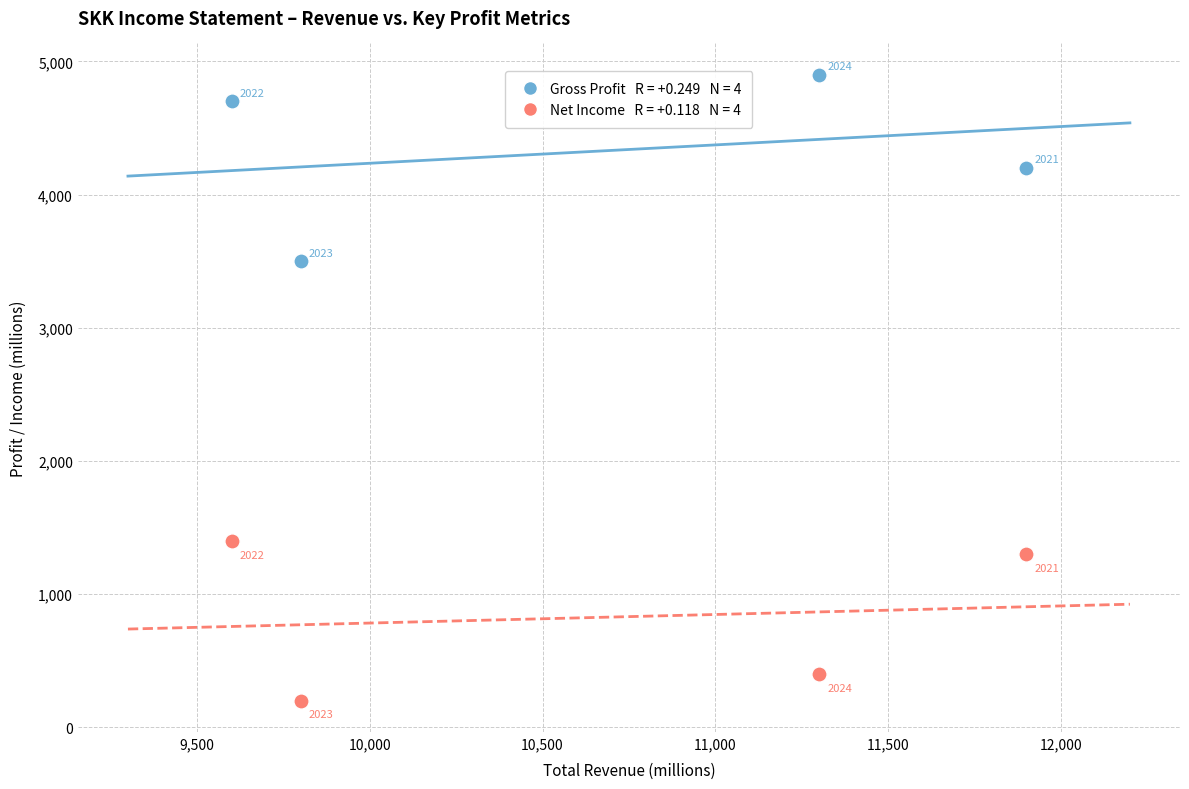

Across all data points, what is the range of X values (max minus min)?

2300